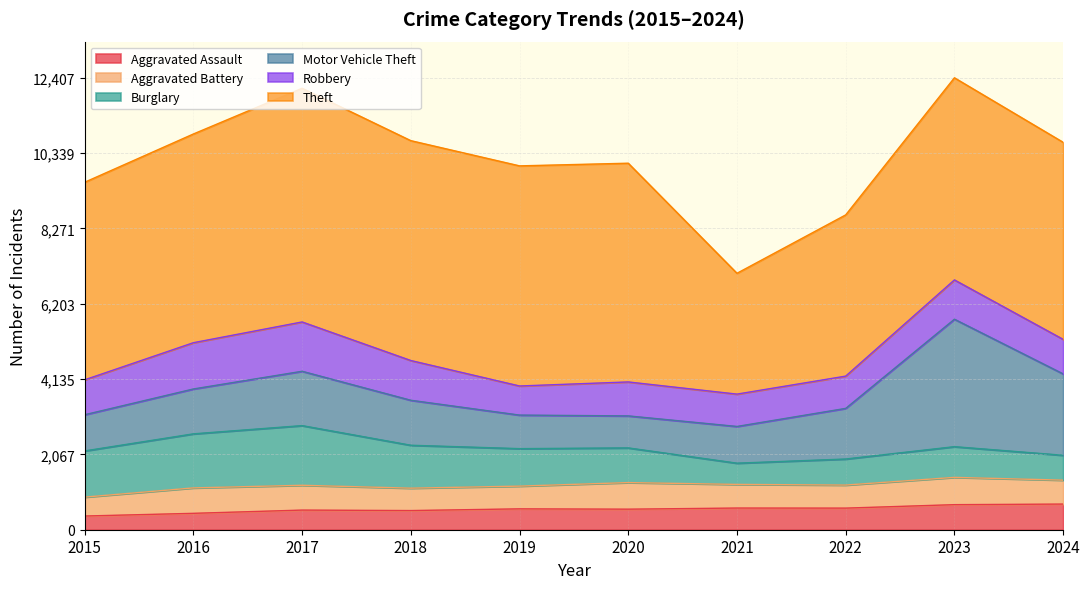

What is the difference between the maximum and minimum values in the Motor Vehicle Theft series?

2620